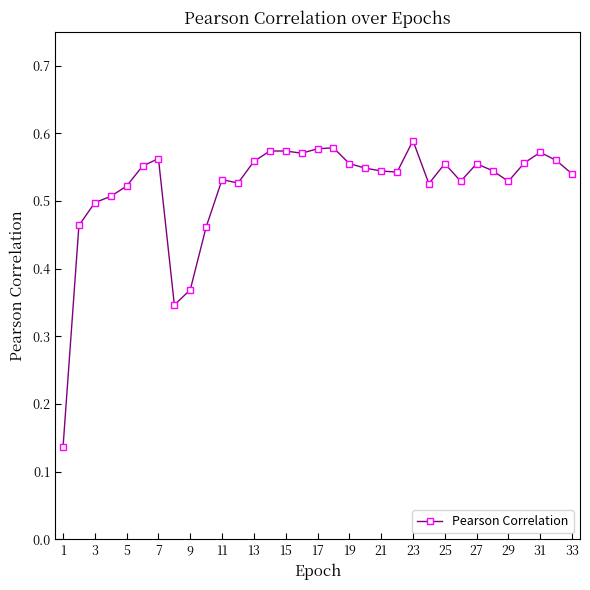

True or false: there are more than 1 points higher than both neighbors.

True